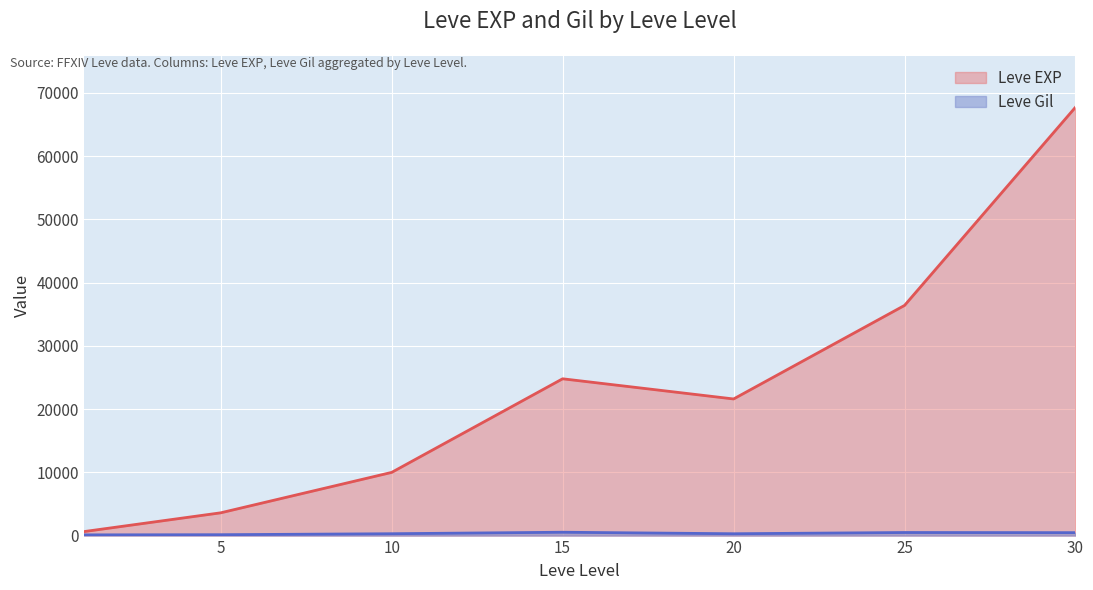

How many data points in Leve Gil are less than 293?

3